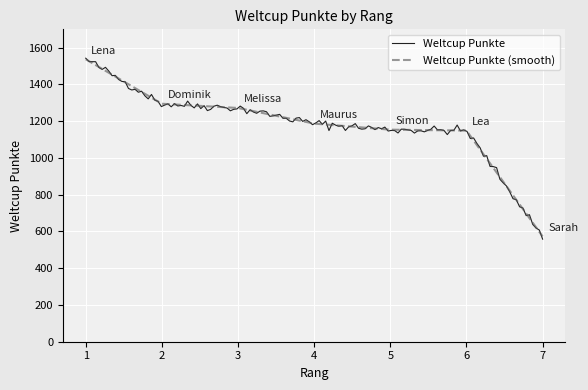

What is the maximum value for Weltcup Punkte (smooth)?

1537